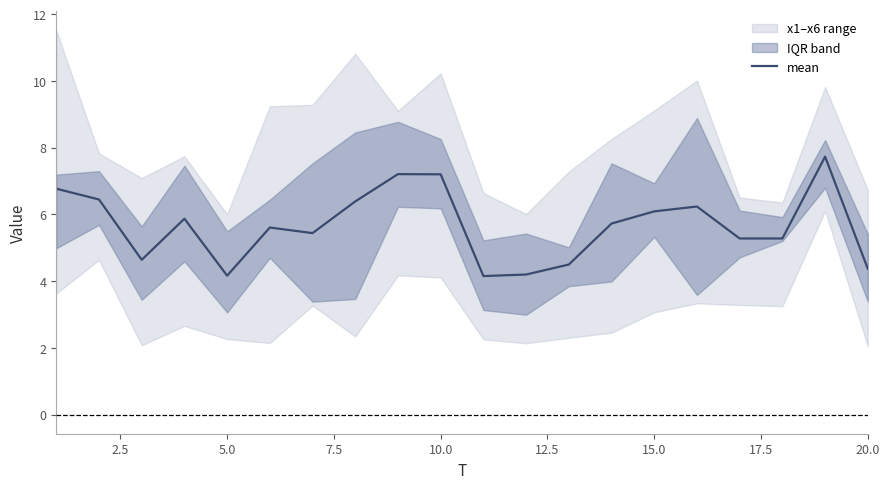

Does the chart have visible grid lines?

No